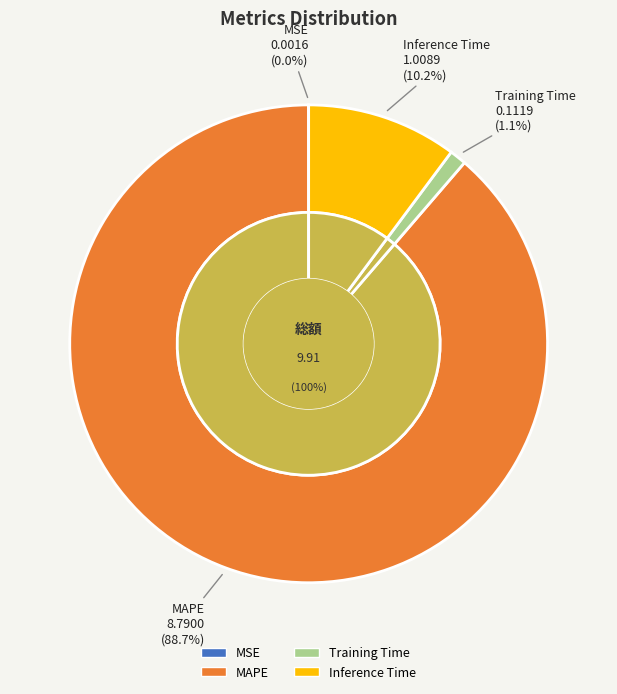

Combined, what portion of the pie is Training Time and Inference Time?

11.3%